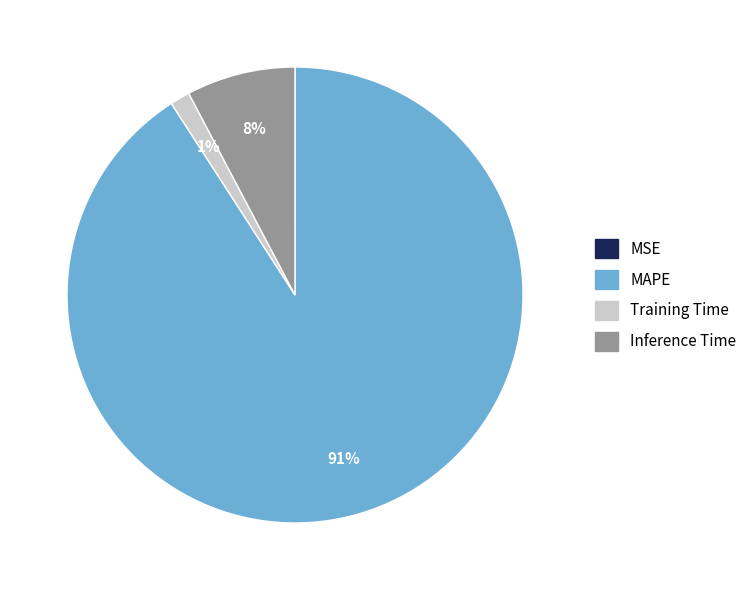

Is it true that Training Time is 10% of the pie?

False